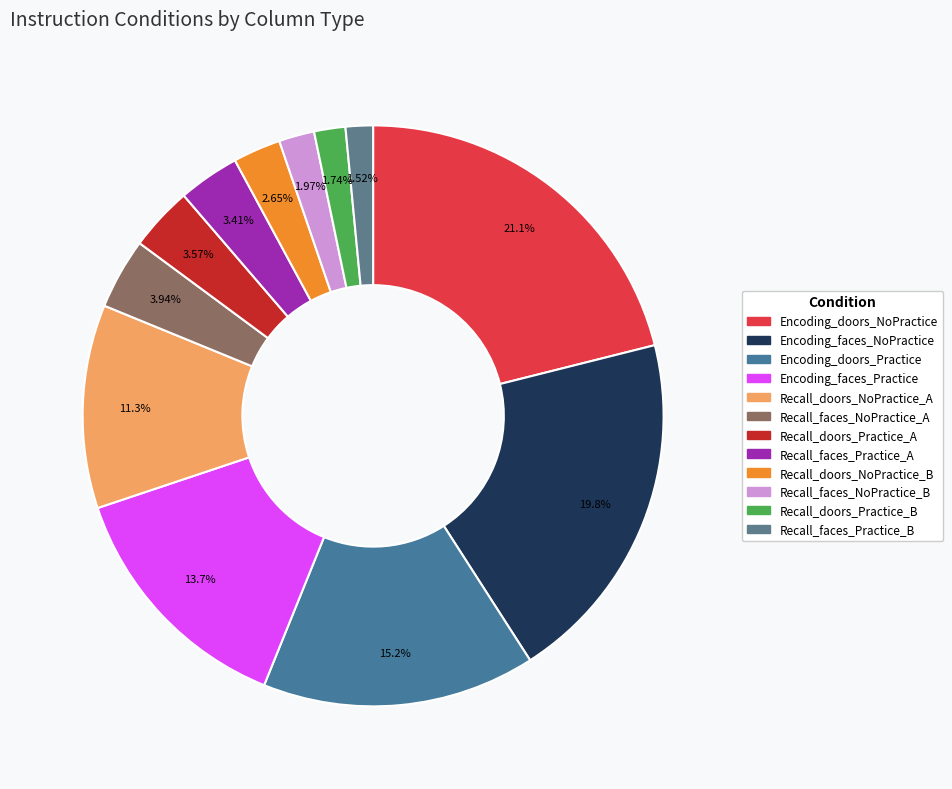

To the nearest percent, what is the difference between the largest and smallest slice percentages?

20%